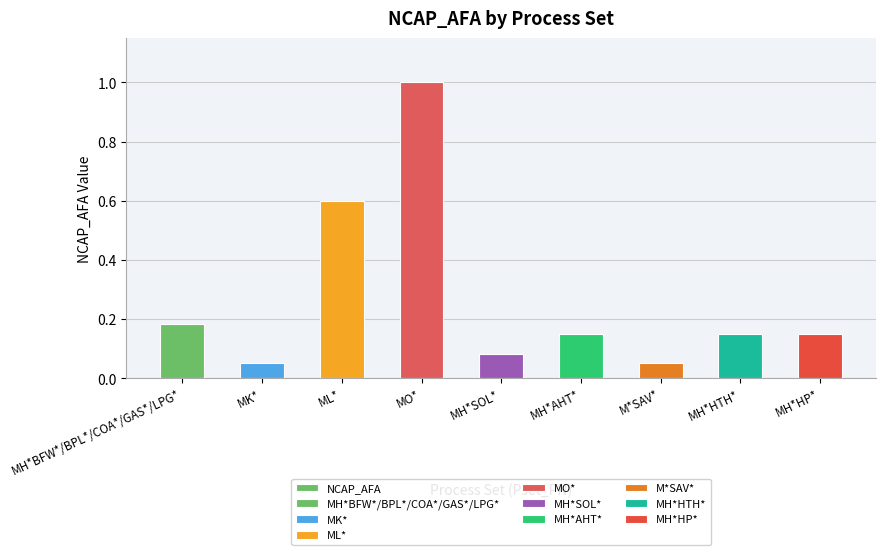

What is the value of the 4th bar from the left?

1.0